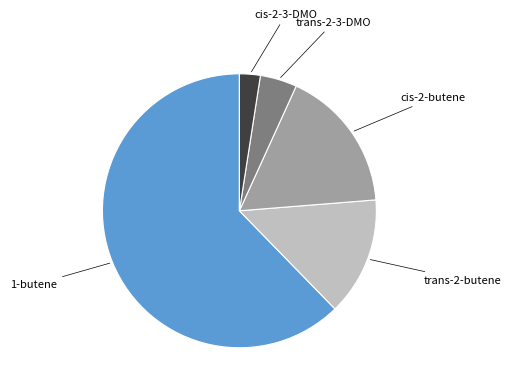

Does any single category account for the majority?

Yes